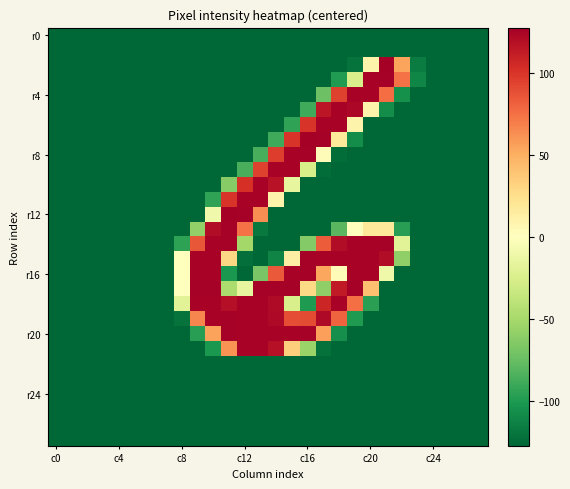

What is the smallest value displayed?

-127.5